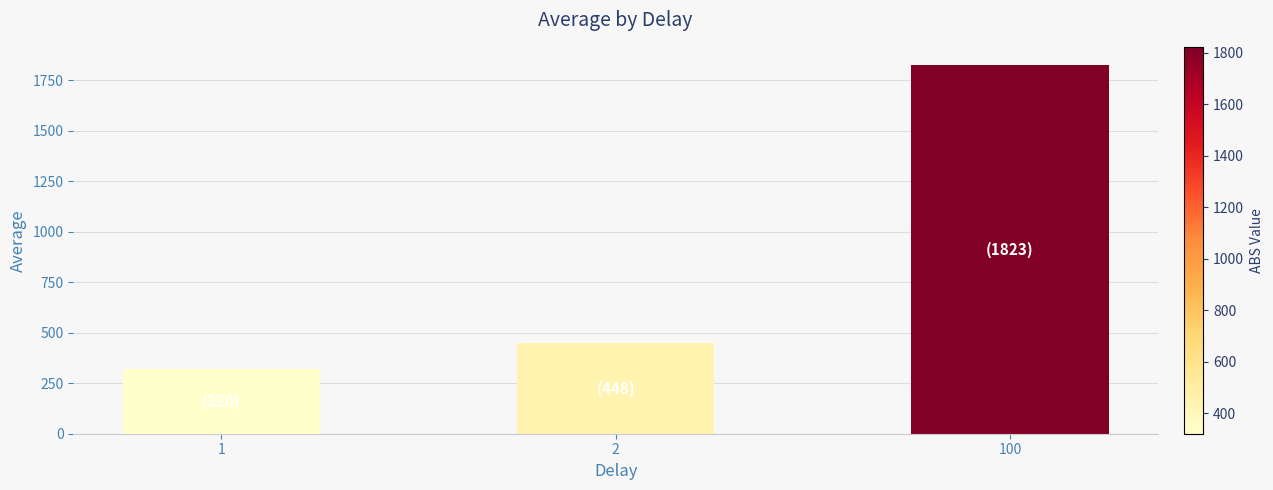

What is the difference between the values at 1 and 100?

1503